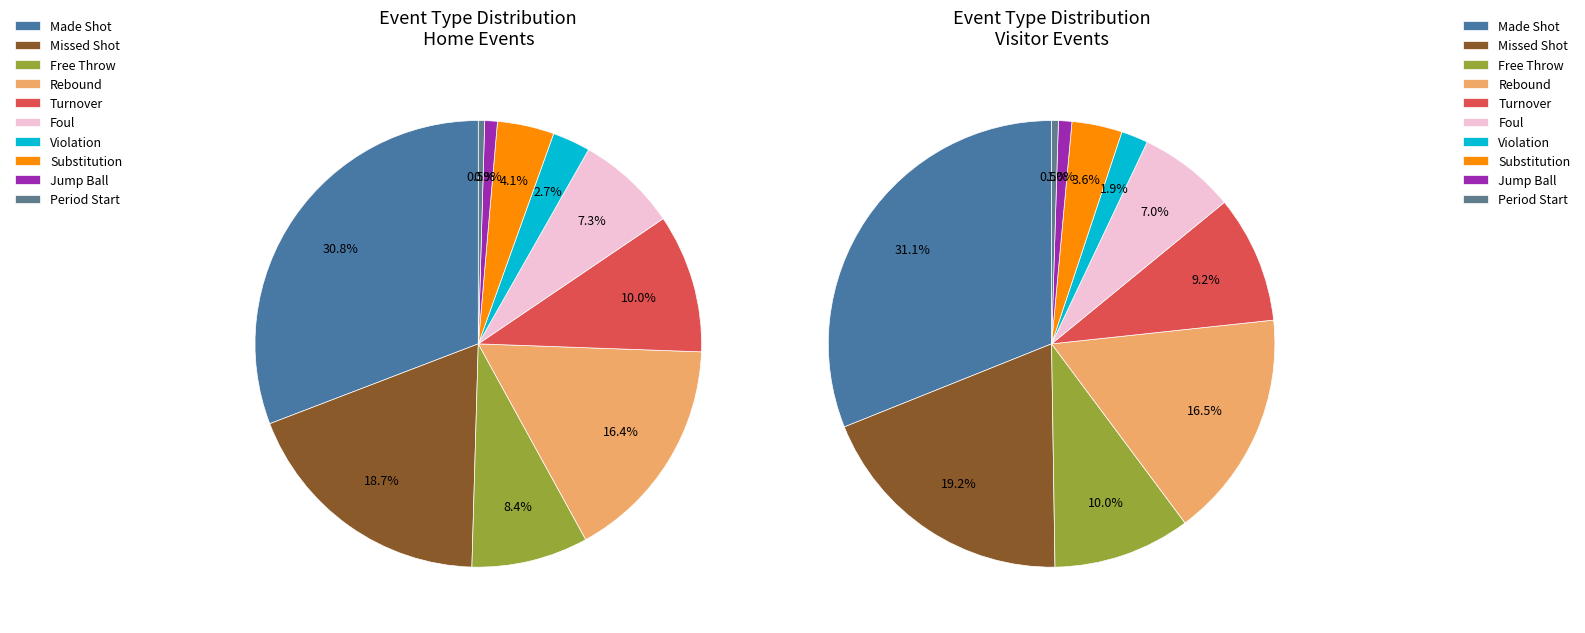

To the nearest percent, what percentage of the pie is 6?

7%